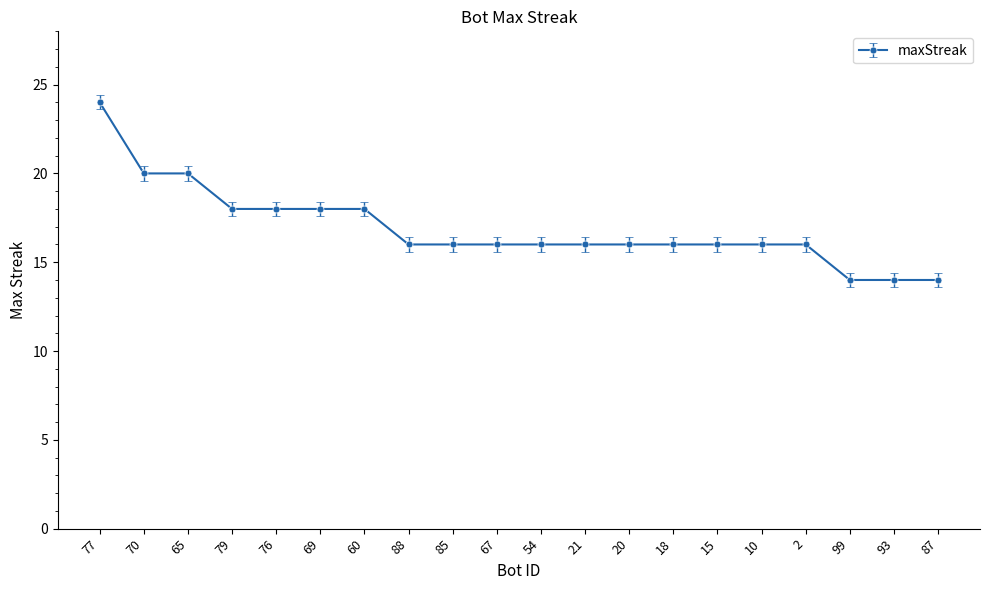

True or false: the data shows 18 at 79.

True